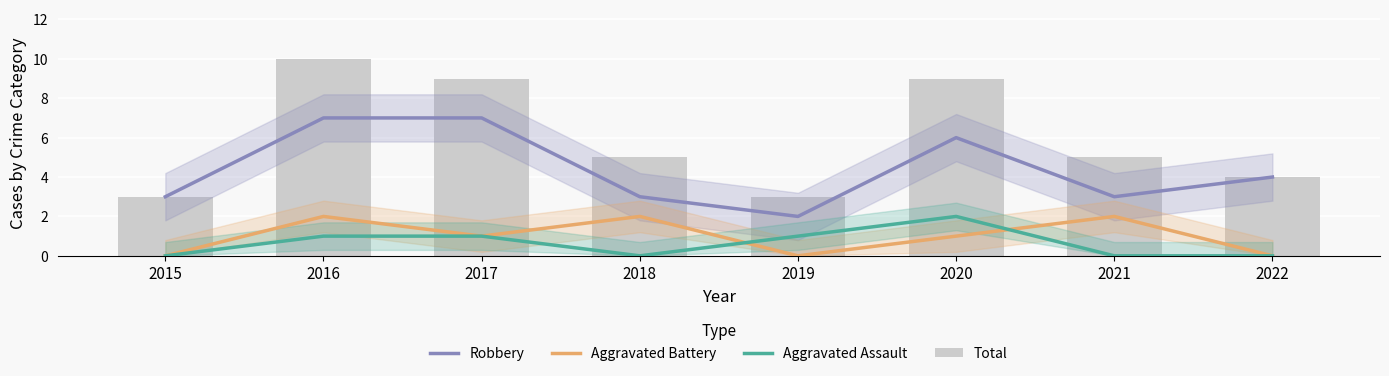

What is the difference between the highest and lowest values at 2021?

5